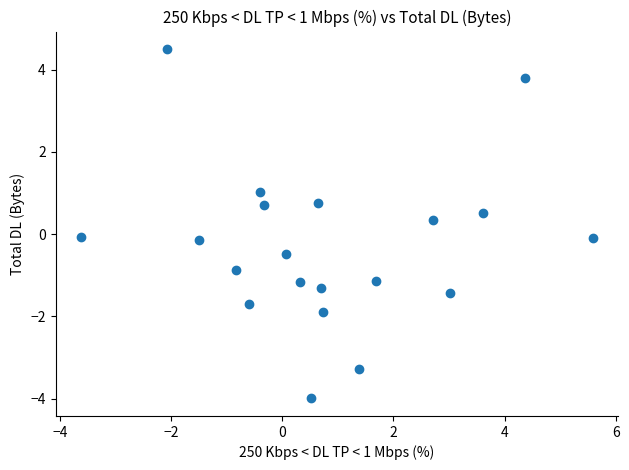

What is the range of X values (max minus min)?

9.2